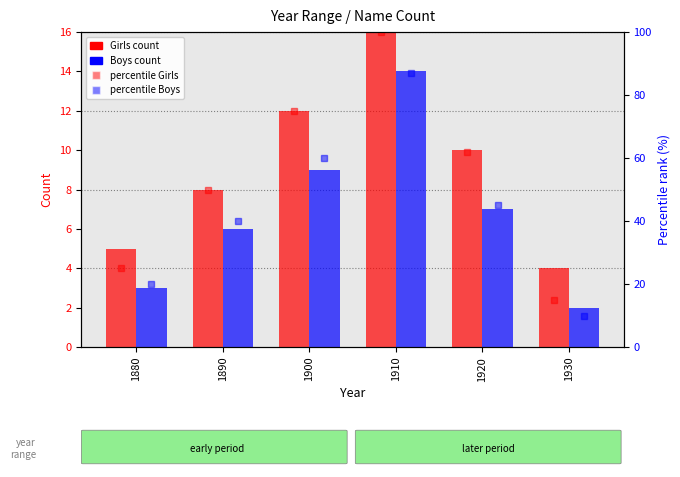

Which series has the widest spread of values?

percentile Girls